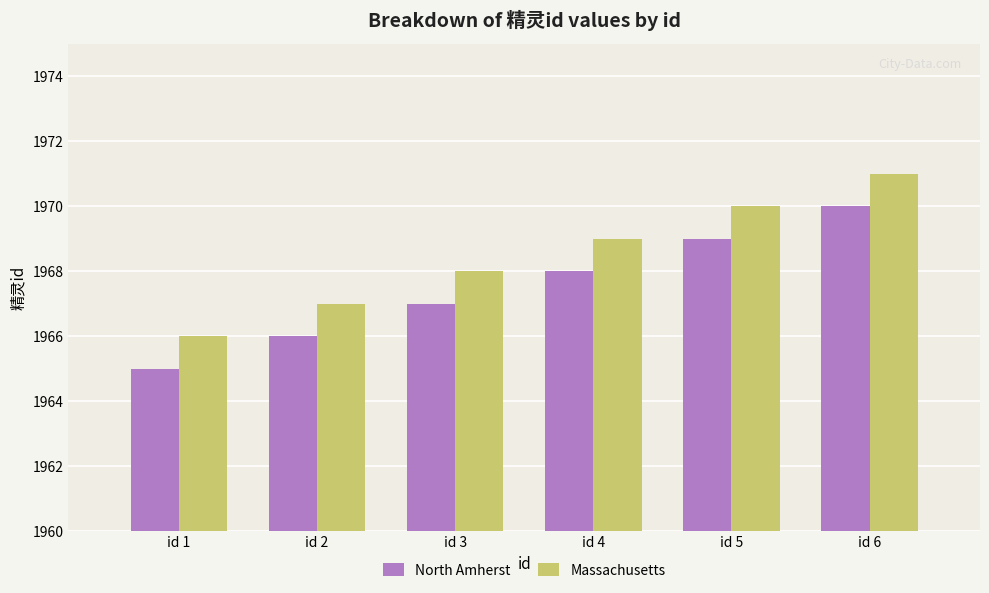

At which category is the sum across all series the highest?

id 6